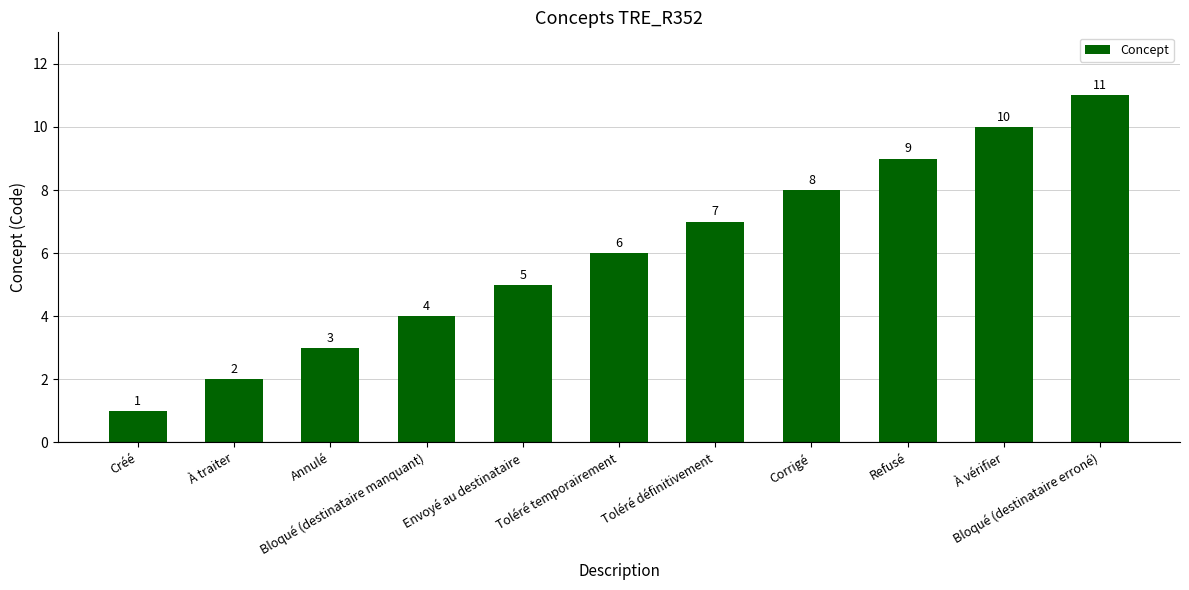

Is it true that the value at Refusé is 12?

False